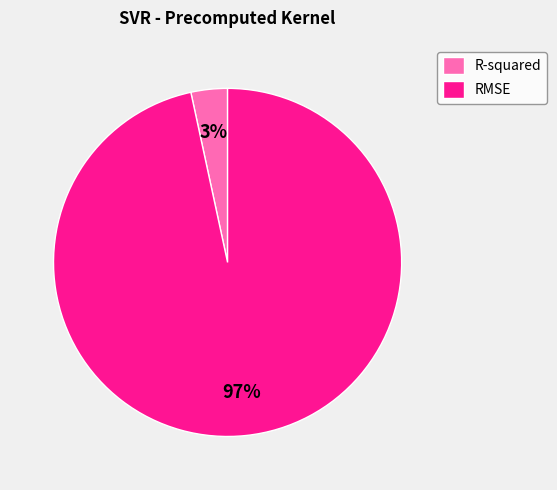

To the nearest percent, what is the average slice percentage?

50%